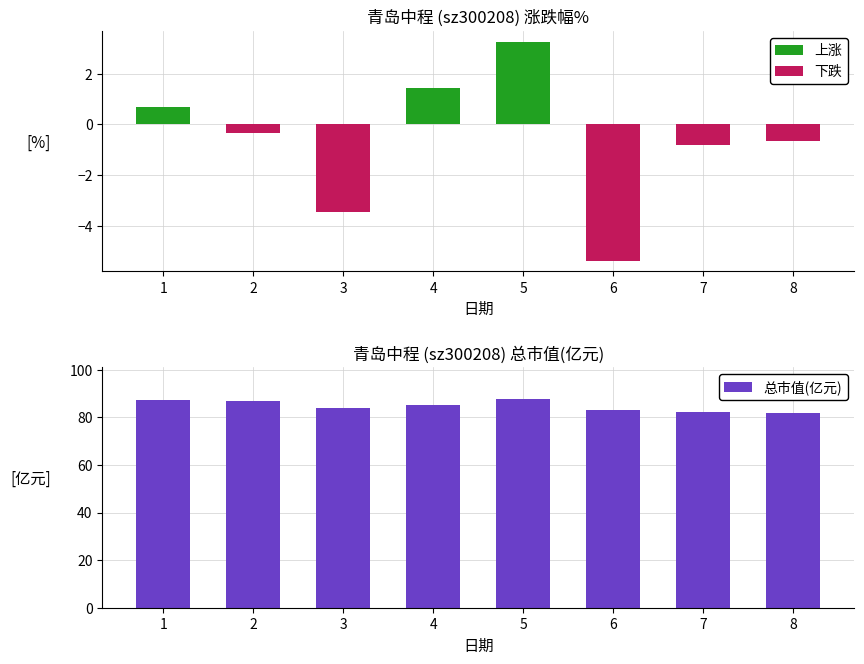

How many categories are shown in the chart?

8